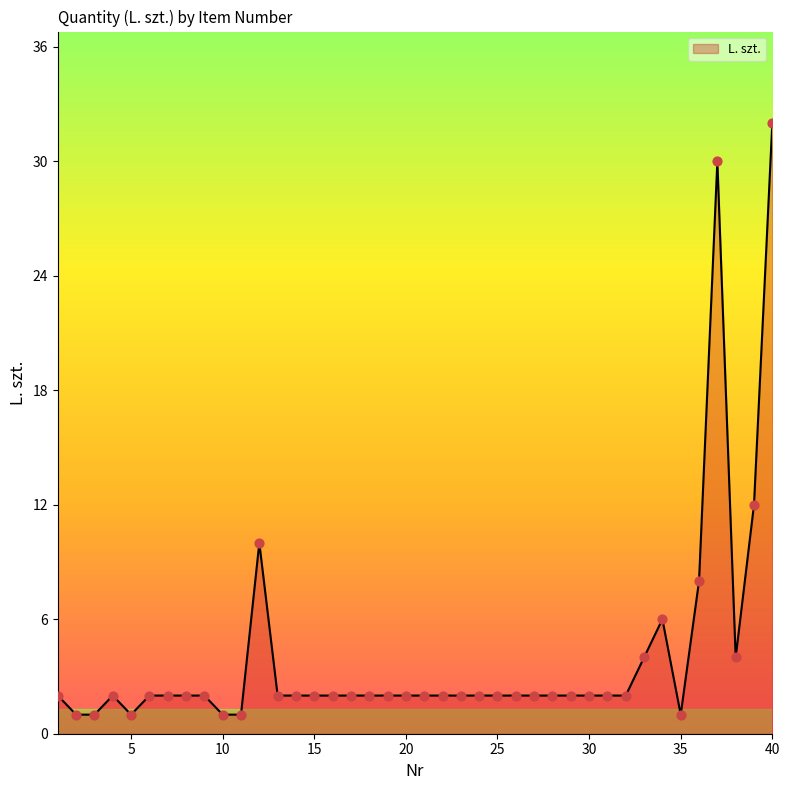

What is the maximum value shown in the chart?

32